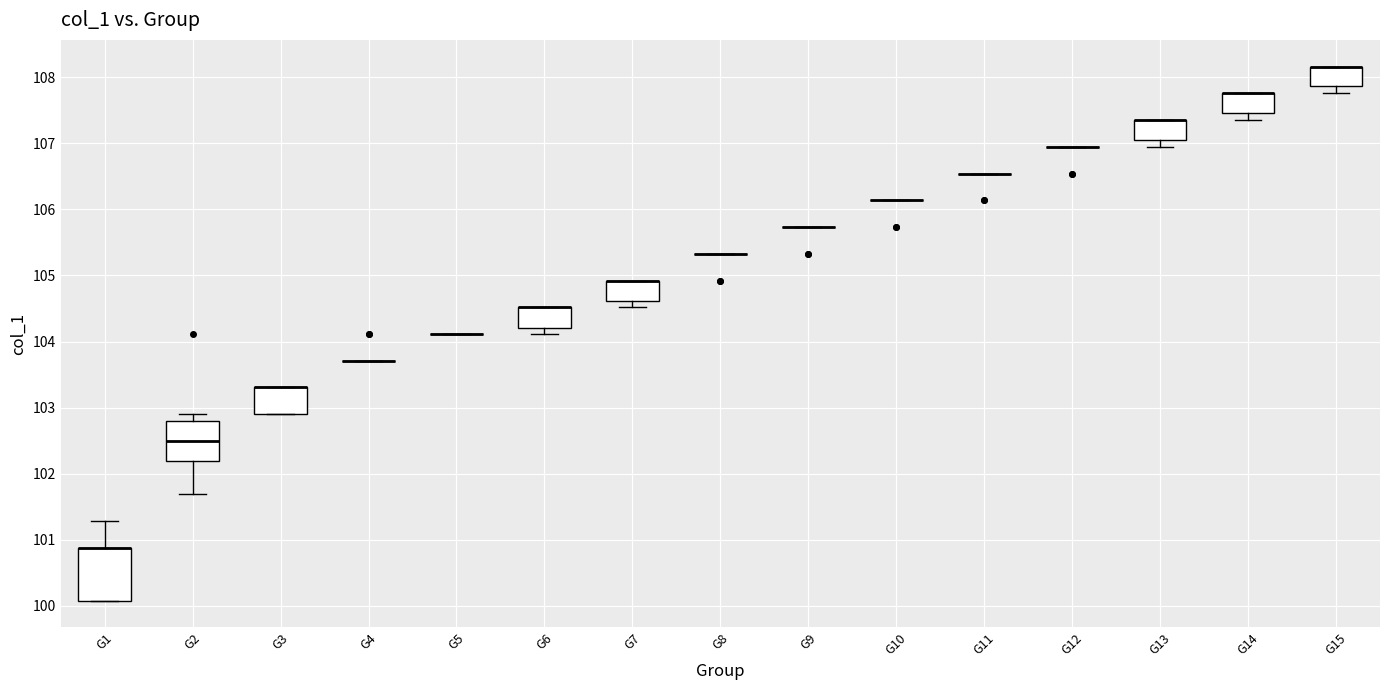

Reading left to right, read every box against the y-axis: the position of its median line, the range the box covers, and the ends of its whiskers. The values are not printed on the chart, so give them approximately, as read against the axis.

G1: median 100.9 (drawn on the box's upper edge), box 100.1 to 100.9, whiskers 100.1 to 101.3
G2: median 102.5, box 102.2 to 102.8, whiskers 101.7 to 102.9
G3: median 103.3 (drawn on the box's upper edge), box 102.9 to 103.3, whiskers 102.9 to 103.3
G4: box collapsed to a line at 103.7, whiskers 103.7 to 103.7
G5: box collapsed to a line at 104.1, whiskers 104.1 to 104.1
G6: median 104.5 (drawn on the box's upper edge), box 104.2 to 104.5, whiskers 104.1 to 104.5
G7: median 104.9 (drawn on the box's upper edge), box 104.6 to 104.9, whiskers 104.5 to 104.9
G8: box collapsed to a line at 105.3, whiskers 105.3 to 105.3
G9: box collapsed to a line at 105.7, whiskers 105.7 to 105.7
G10: box collapsed to a line at 106.1, whiskers 106.1 to 106.1
G11: box collapsed to a line at 106.5, whiskers 106.5 to 106.5
G12: box collapsed to a line at 107.0, whiskers 107.0 to 107.0
G13: median 107.4 (drawn on the box's upper edge), box 107.1 to 107.4, whiskers 107.0 to 107.4
G14: median 107.8 (drawn on the box's upper edge), box 107.5 to 107.8, whiskers 107.4 to 107.8
G15: median 108.2 (drawn on the box's upper edge), box 107.9 to 108.2, whiskers 107.8 to 108.2